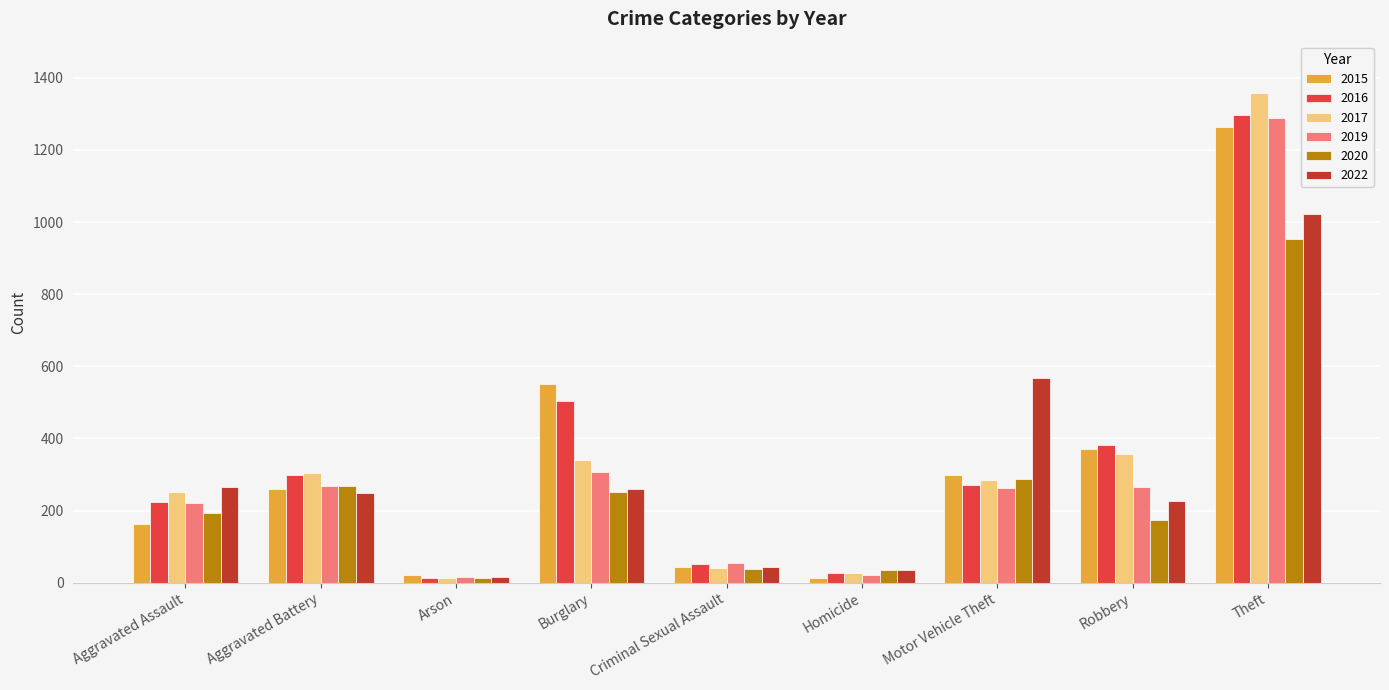

What value does the 2016 series have at Criminal Sexual Assault?

51